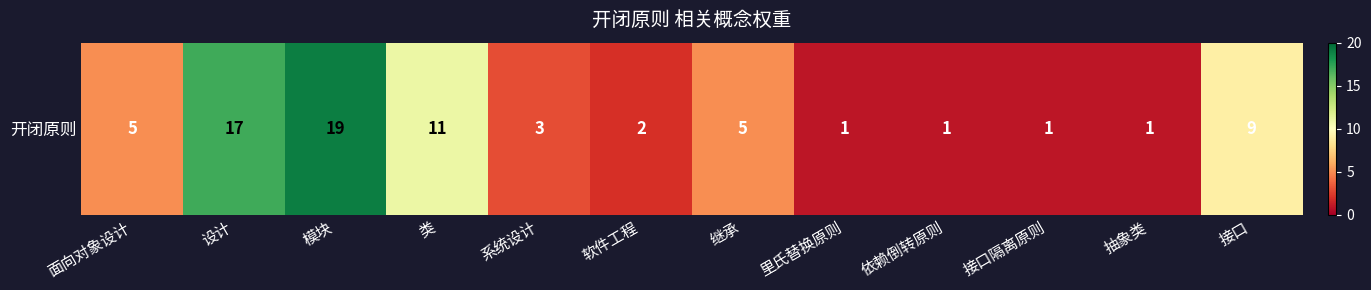

Rank the categories by value from highest to lowest.

模块, 设计, 类, 接口, 面向对象设计, 继承, 系统设计, 软件工程, 里氏替换原则, 依赖倒转原则, 接口隔离原则, 抽象类